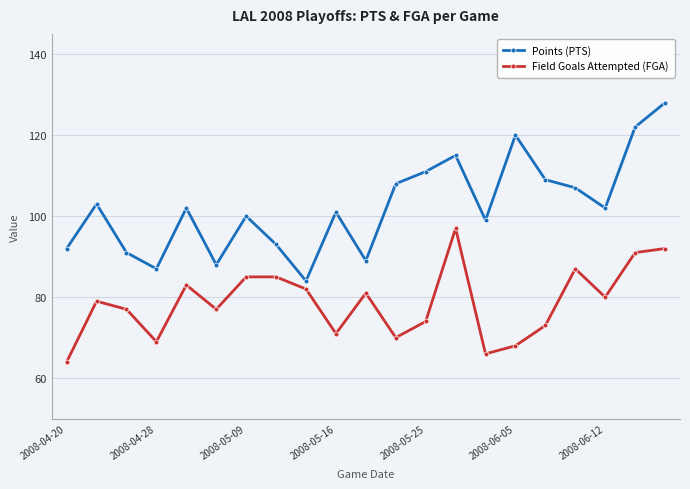

What is the value of the Field Goals Attempted (FGA) point at the 17th from the left?

73